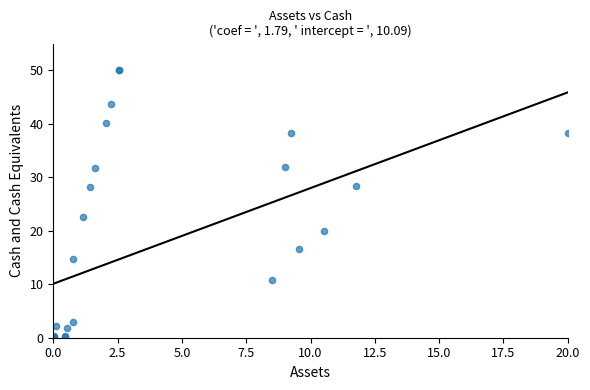

What Y value in the scatter plot is closest to 25?

22.6